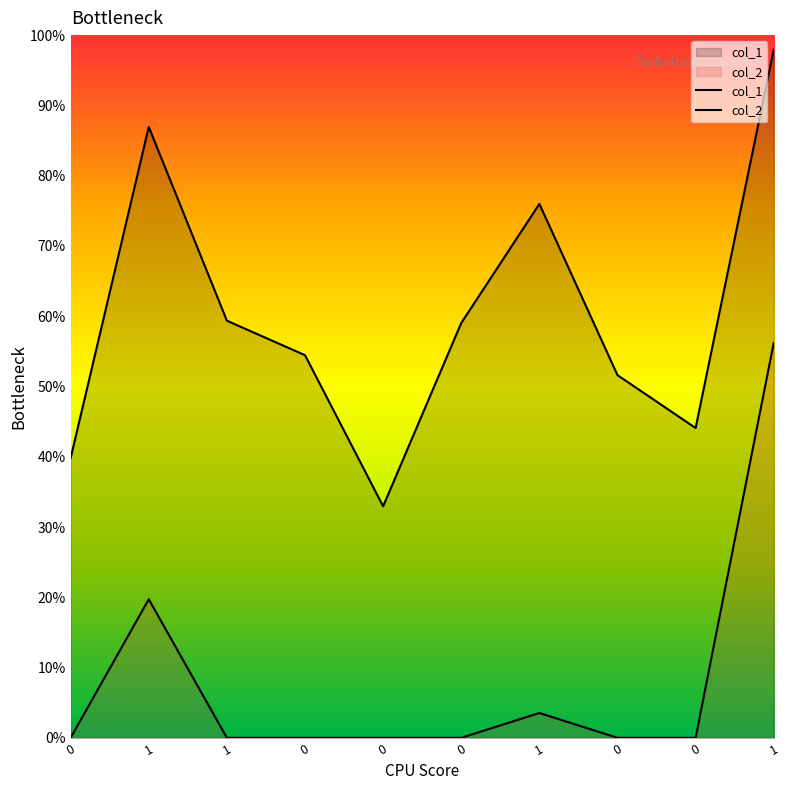

Rank the series by their maximum value, from lowest to highest.

col_2, col_1